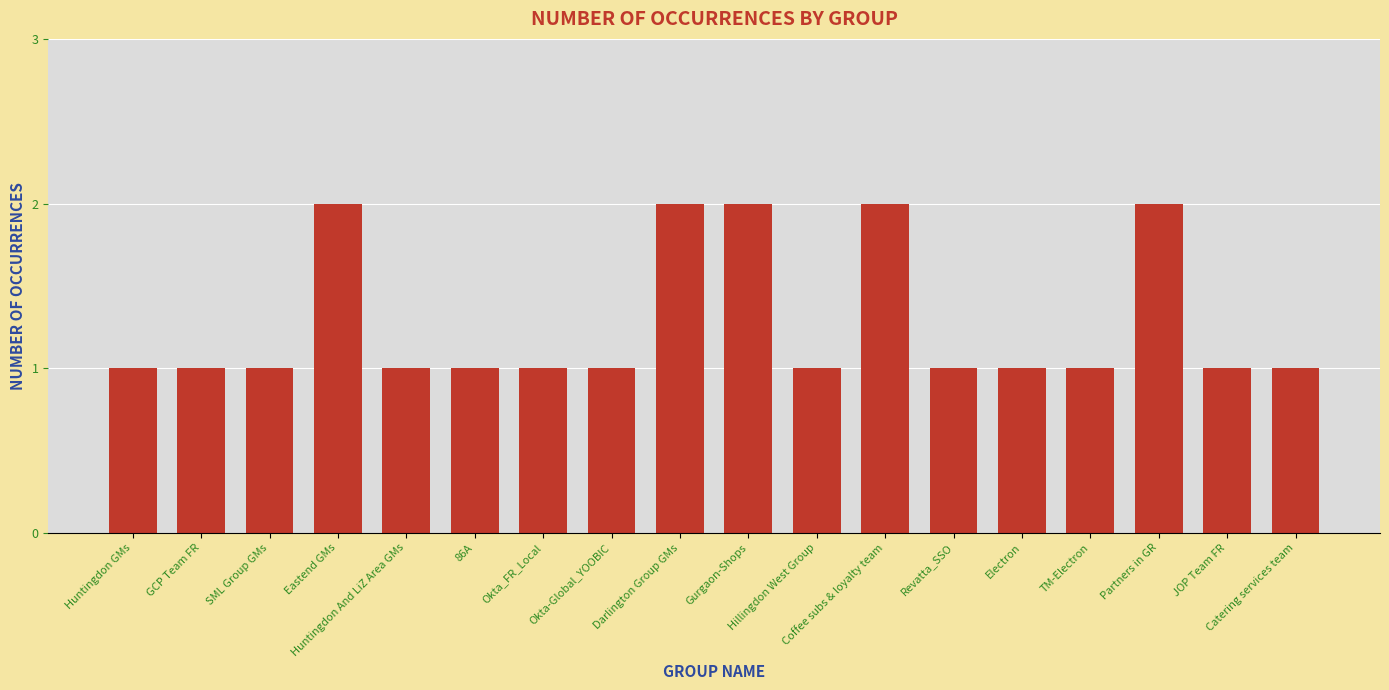

What is the difference between the maximum and minimum values?

1